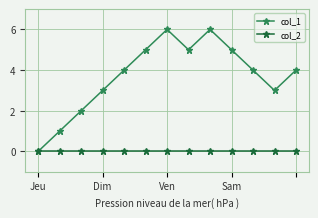

Which series has the largest total across all categories?

col_1